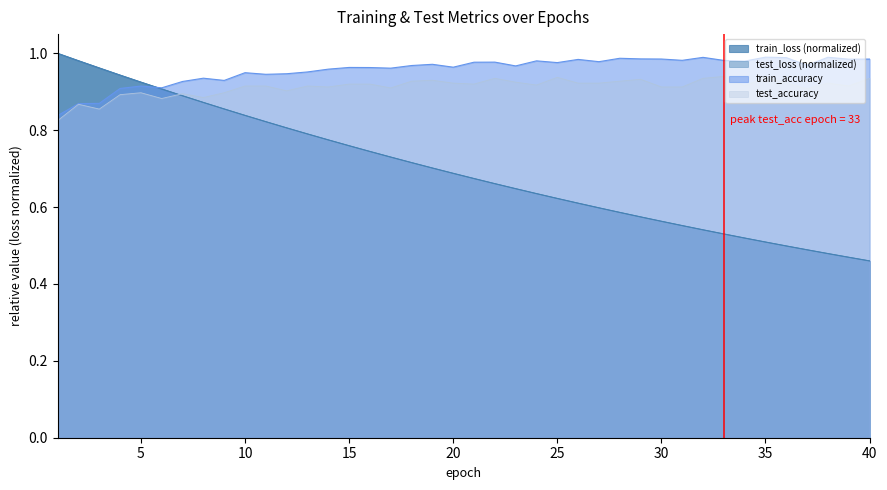

What is the sum of all train_loss values?

27.9